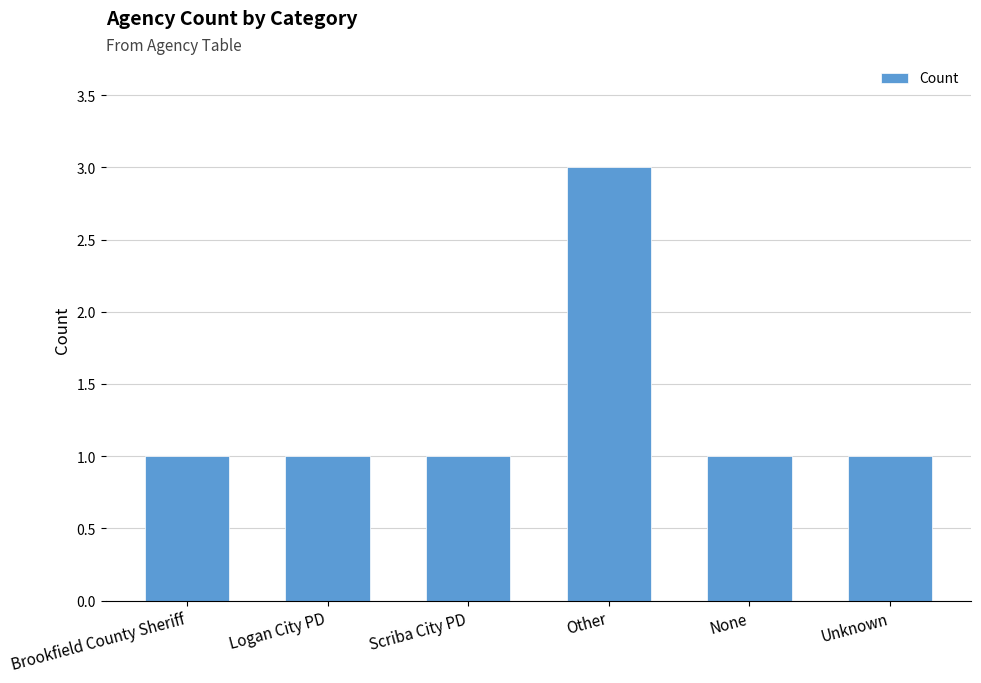

Reading right to left, transcribe all the data shown in this chart.

Unknown=1	None=1	Other=3	Scriba City PD=1	Logan City PD=1	Brookfield County Sheriff=1